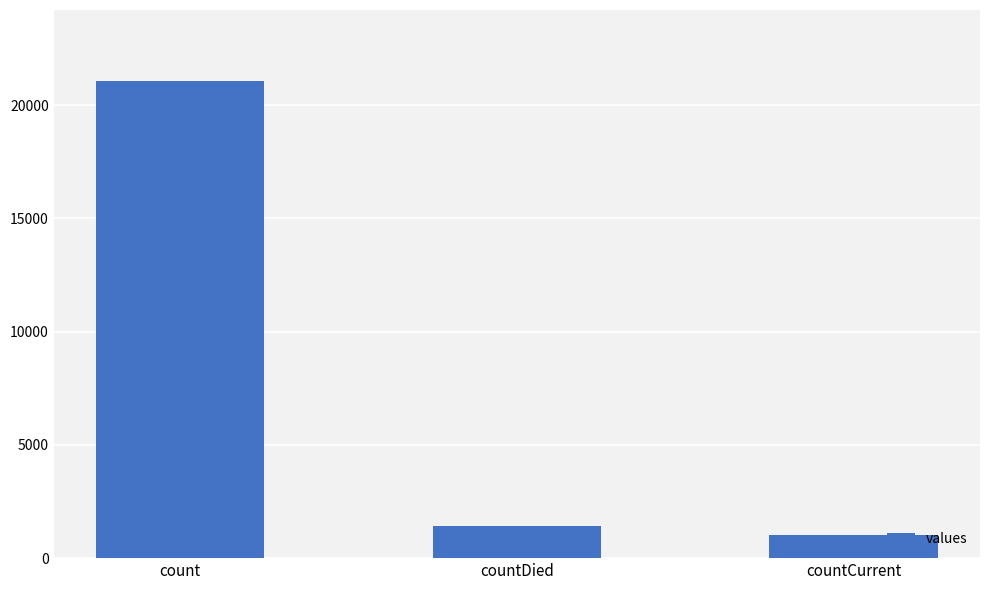

What is the average value?

7820